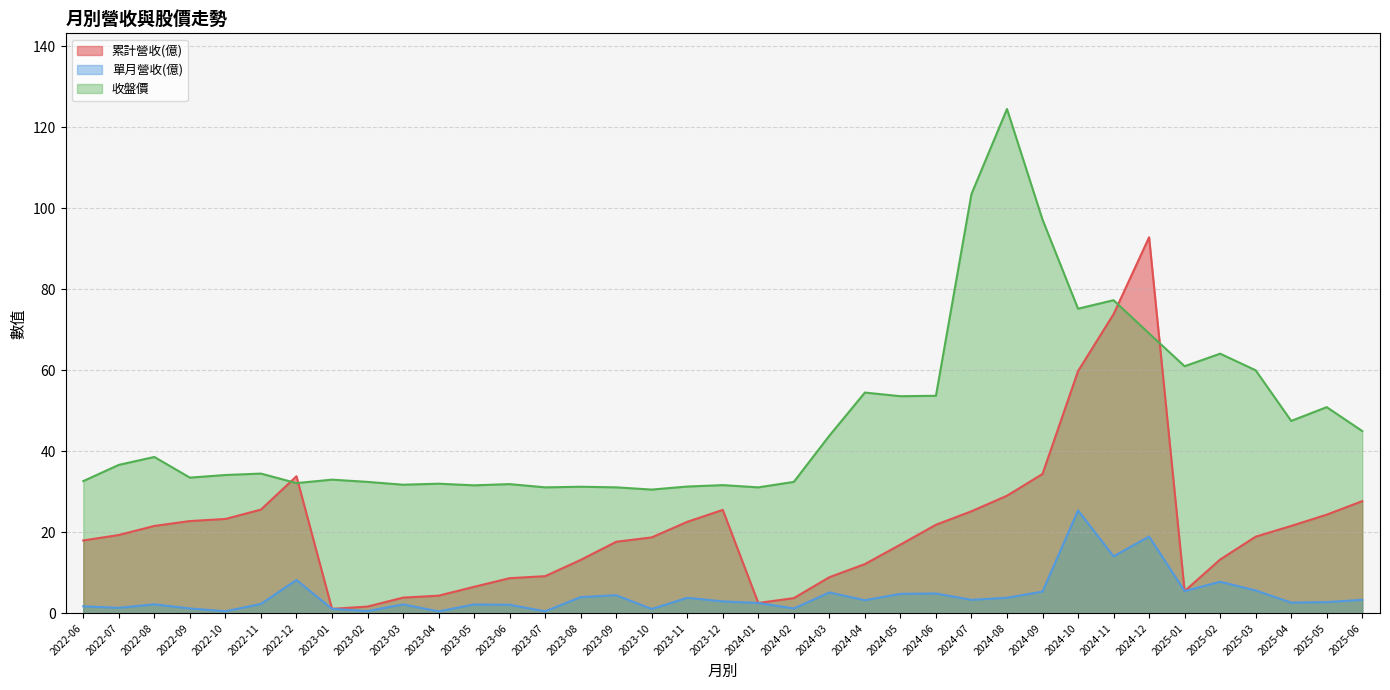

Which has a higher value, 2022-10 or 2023-02?

2022-10